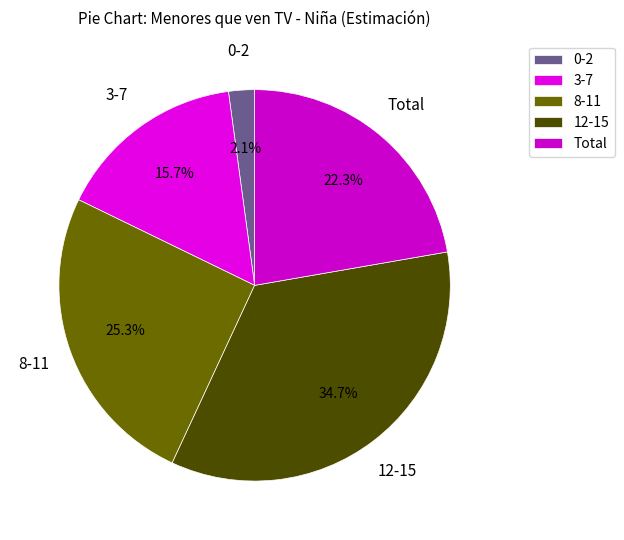

Is there a majority slice in this chart?

No